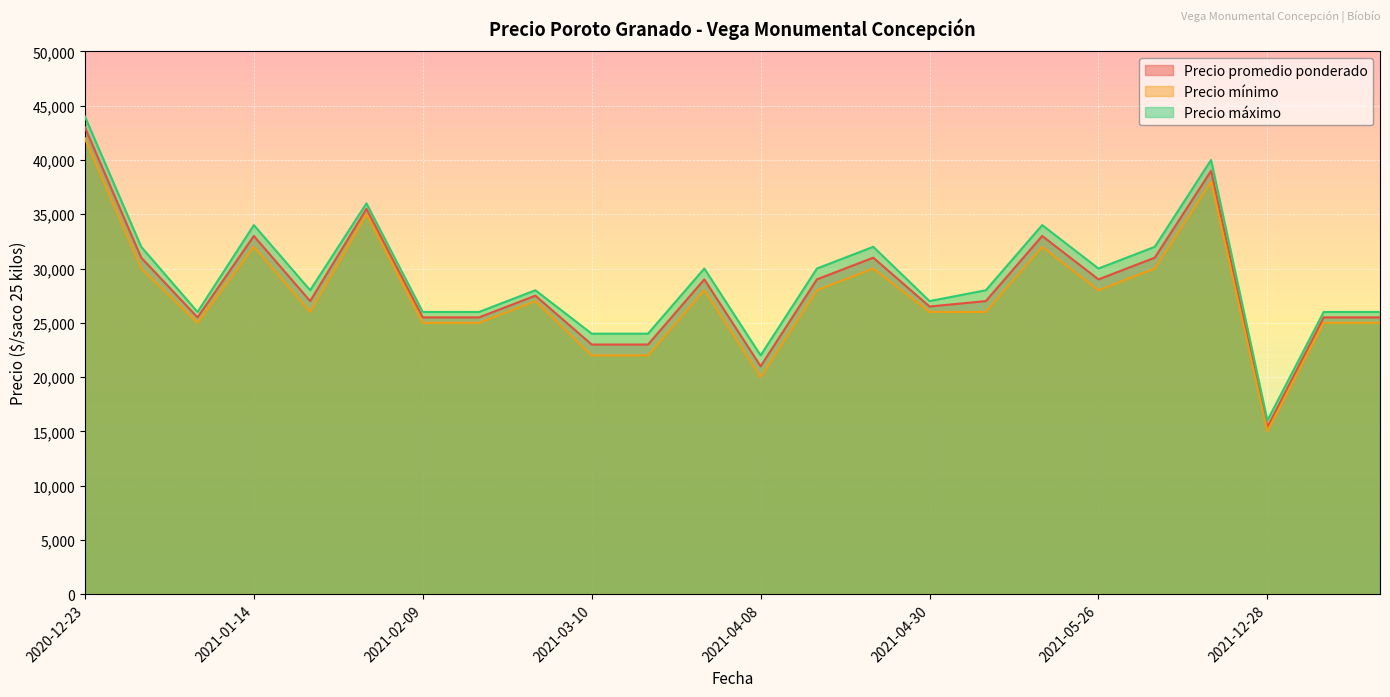

The value of Precio máximo at 2021-03-24 is 39837. True or false?

False